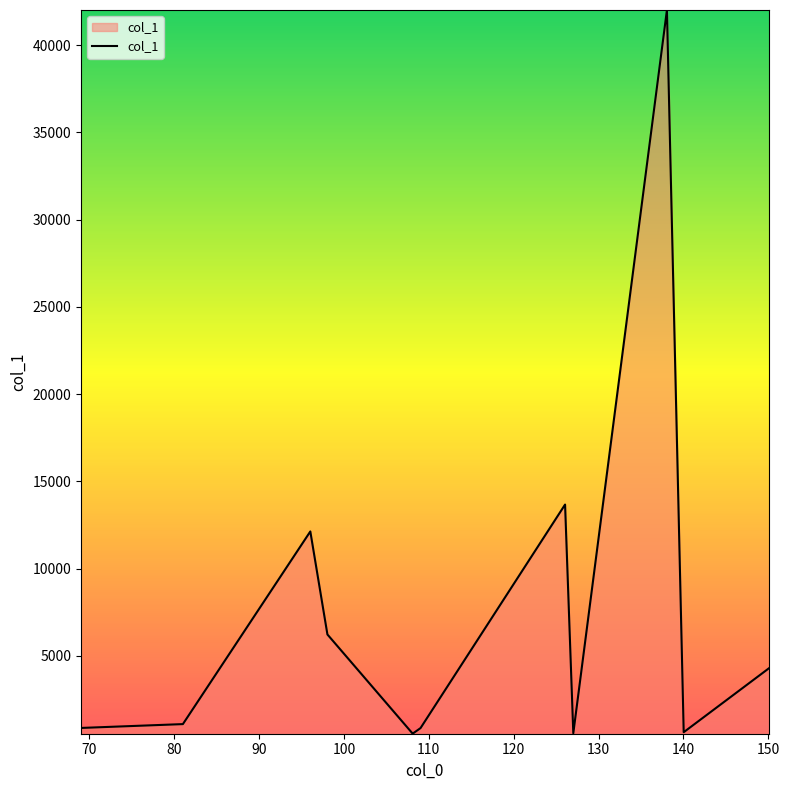

What is the average value?

6957.7